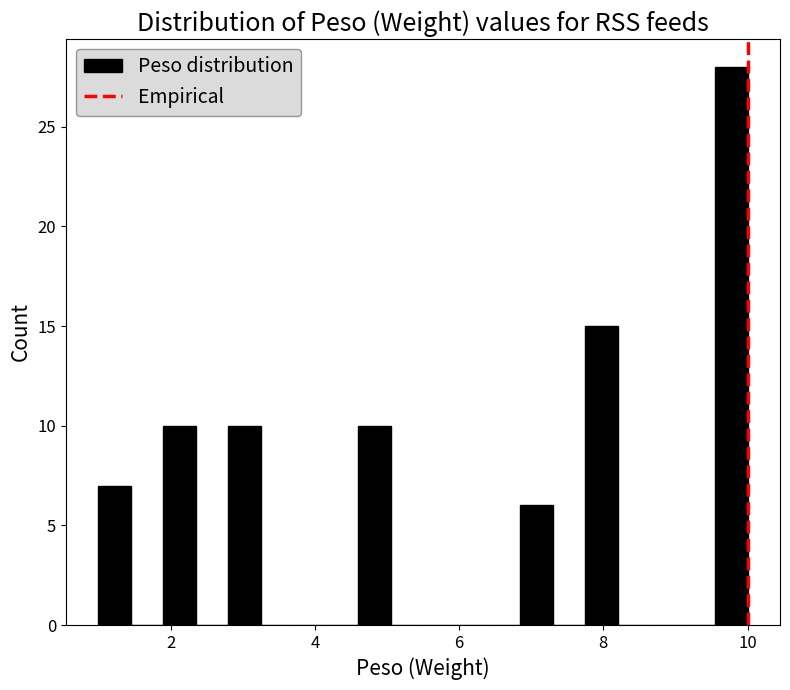

Read against the x-axis, roughly where is the centre of the tallest bar?

9.8